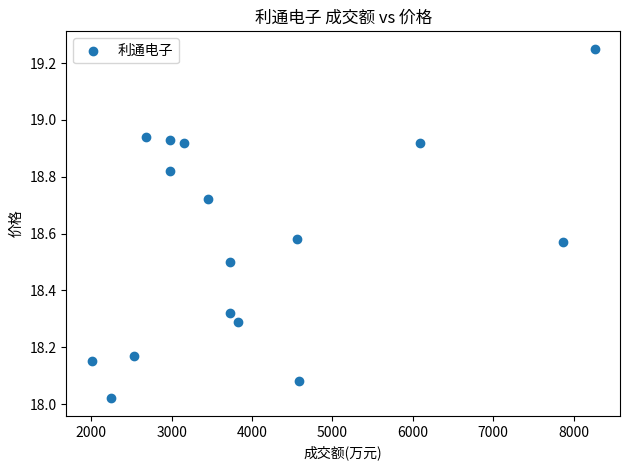

What is the range of X values (max minus min)?

6259.0